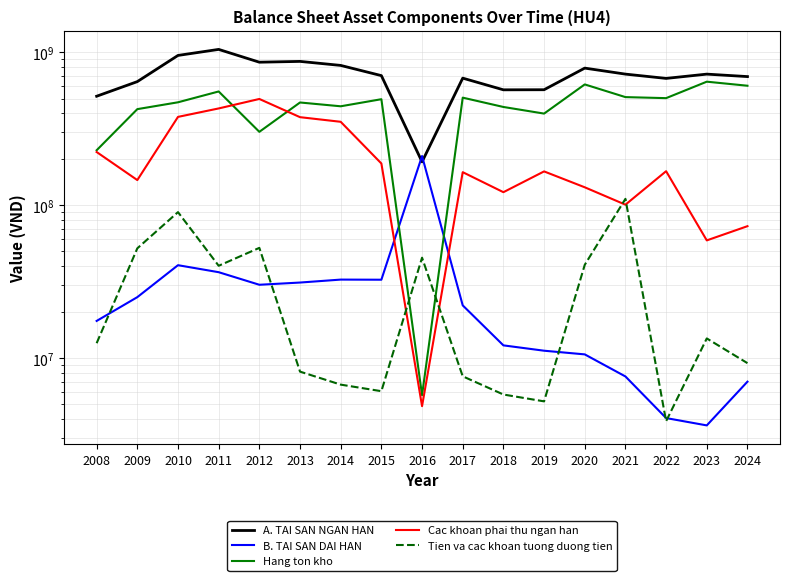

Which has a higher value, 2023 or 2013?

2013